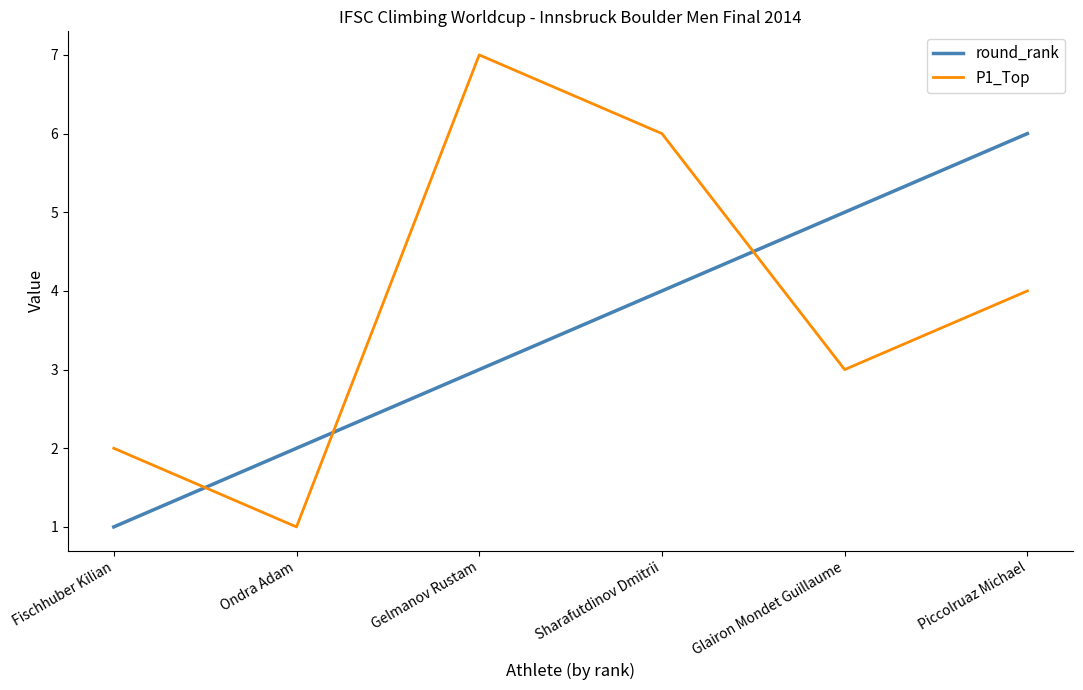

What is the approximate value of round_rank at Sharafutdinov Dmitrii?

4